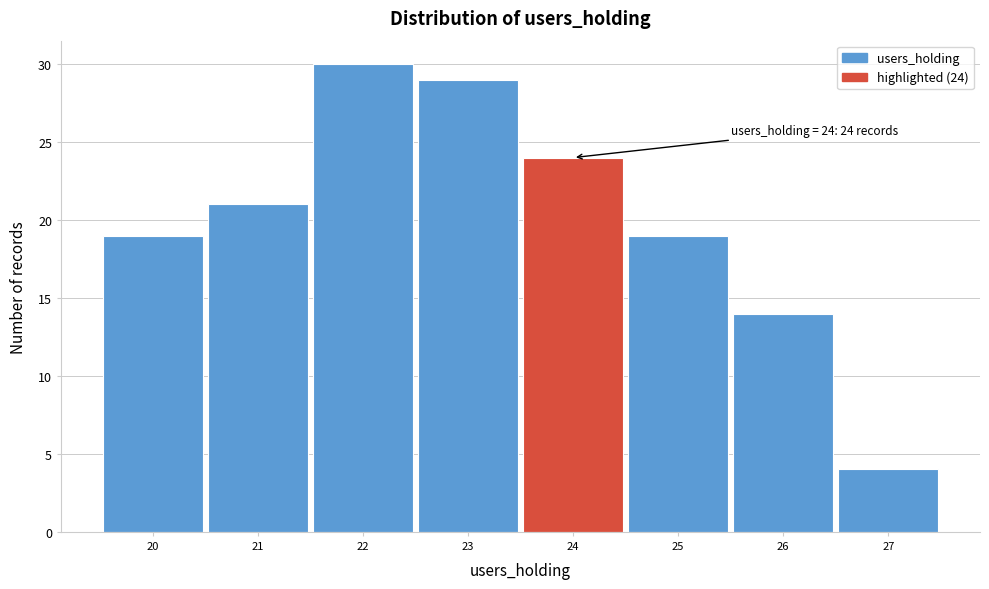

Which range on the x-axis has the tallest bar?

21.5 to 22.5